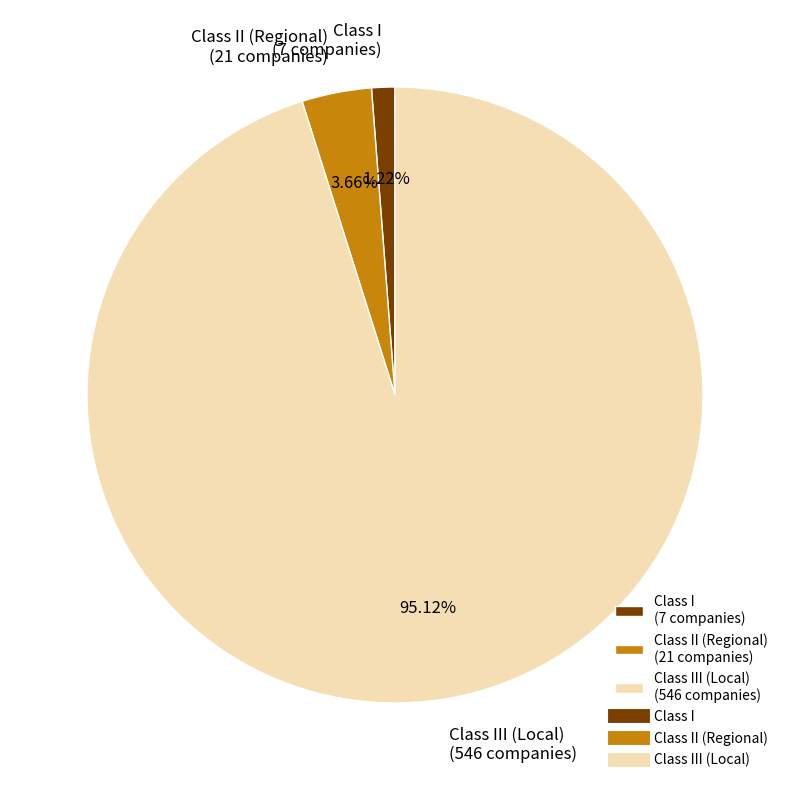

Is there a majority slice in this chart?

Yes